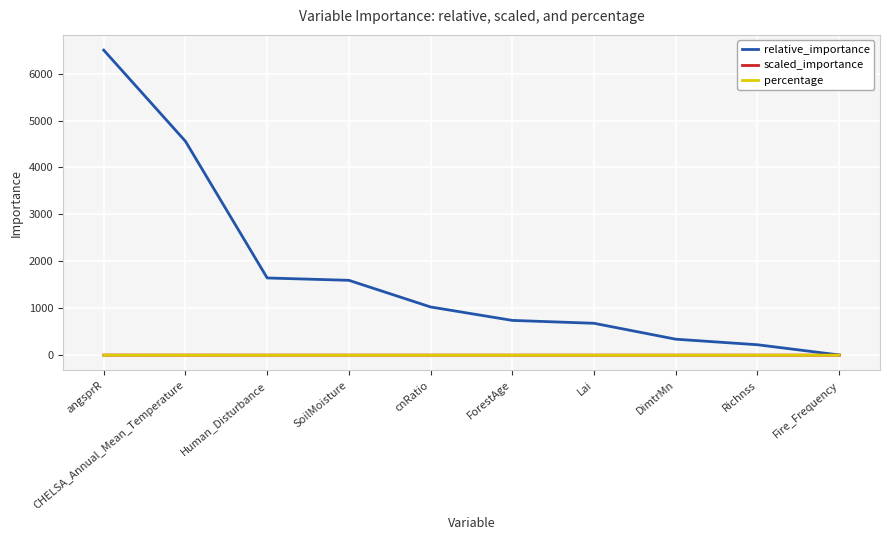

What is the average value of the scaled_importance series?

0.3